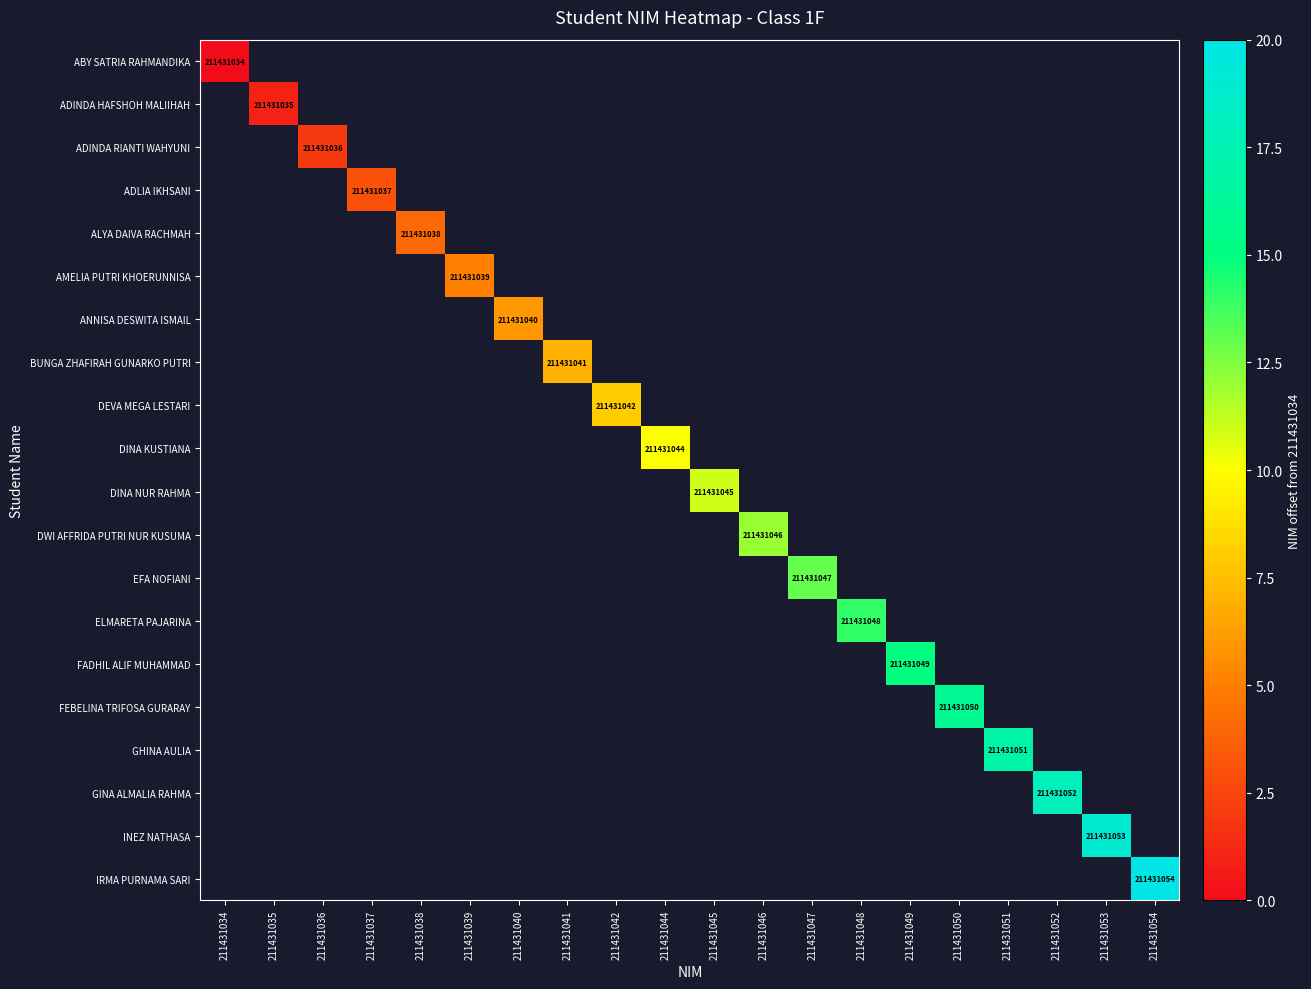

What is the greatest value displayed?

20.0